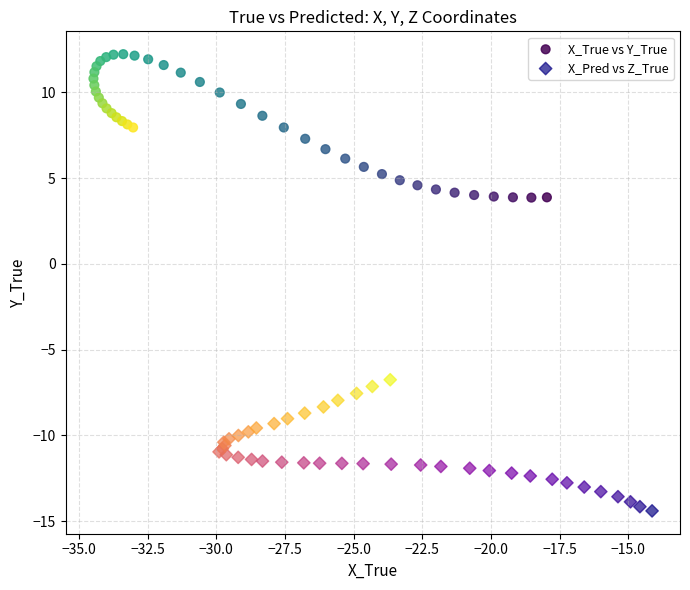

Which series contains the highest Y value?

X_True vs Y_True